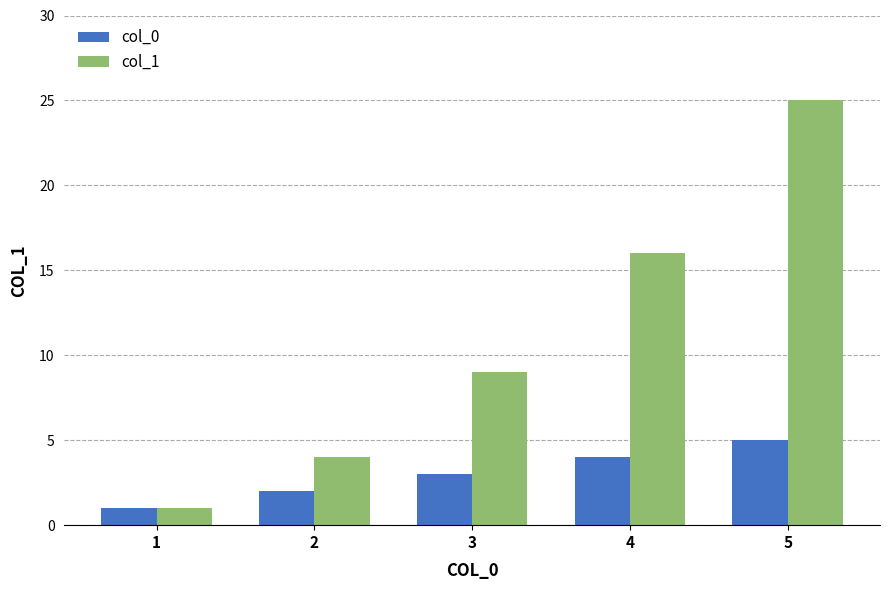

The col_1 series shows 25 at 5. True or false?

True